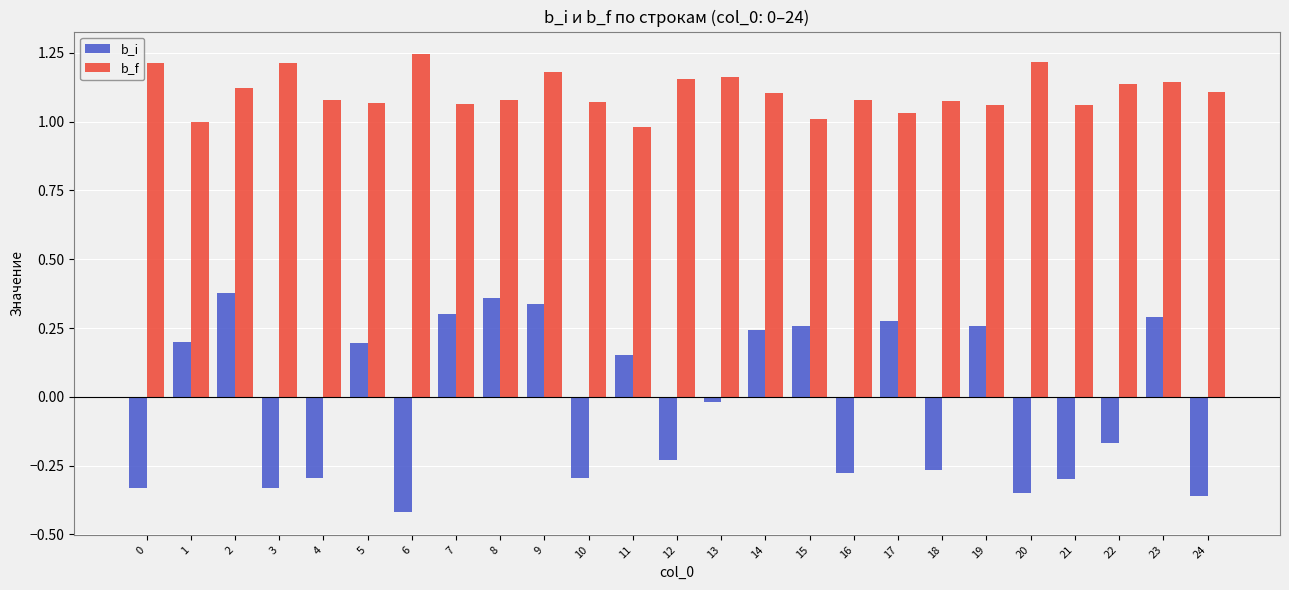

True or false: b_f has a value of 1.1 at 16.

True